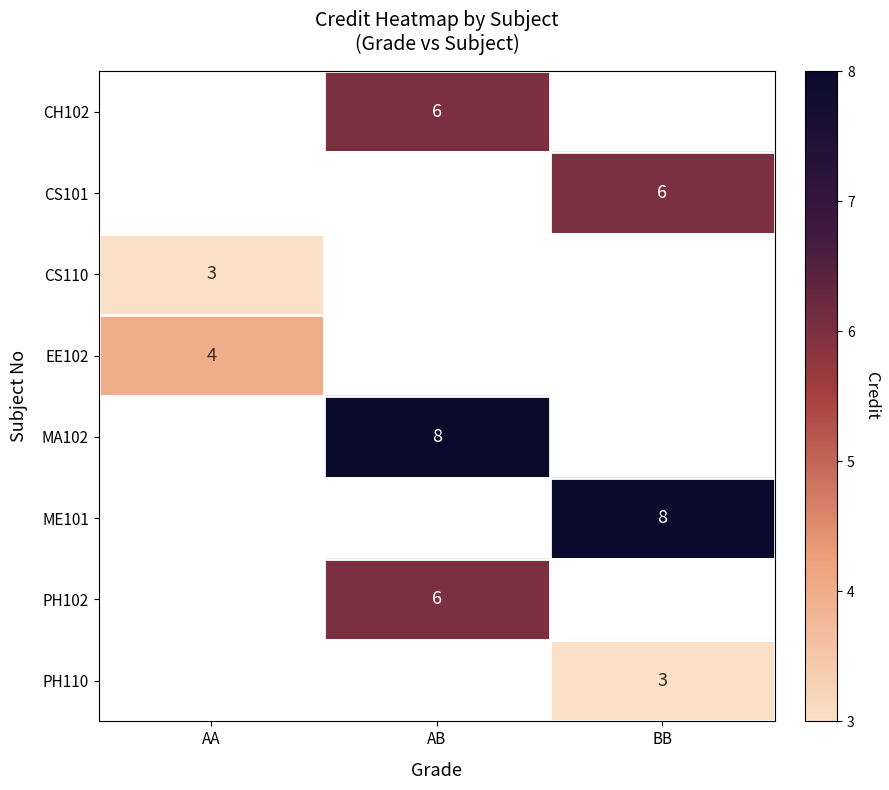

True or false: CS110 has a value of 2 at AA.

False